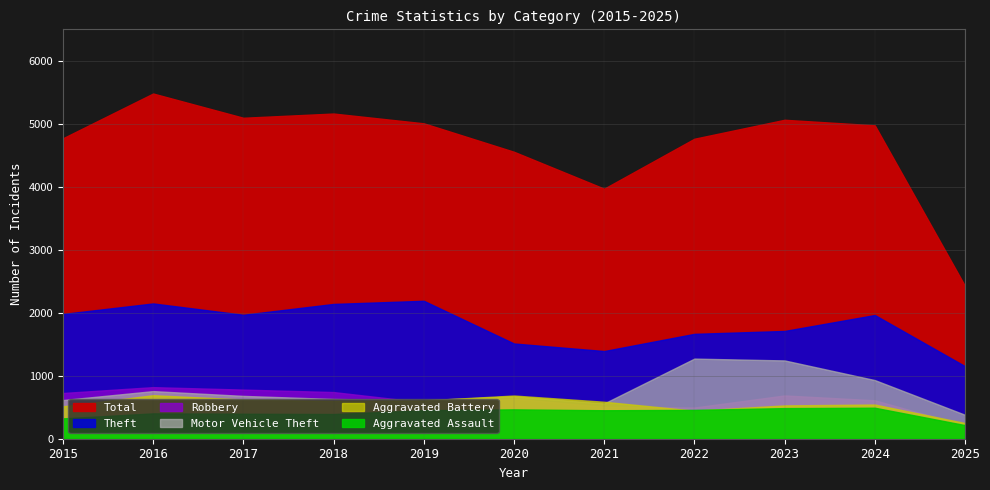

What is the difference between the Total values at 2024 and 2021?

1006